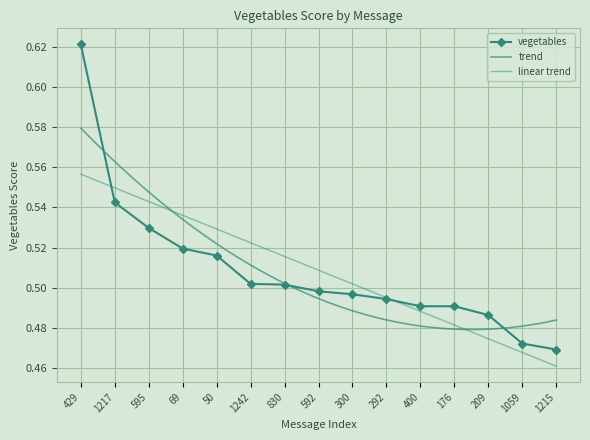

True or false: there are more than 1 points higher than both neighbors.

False